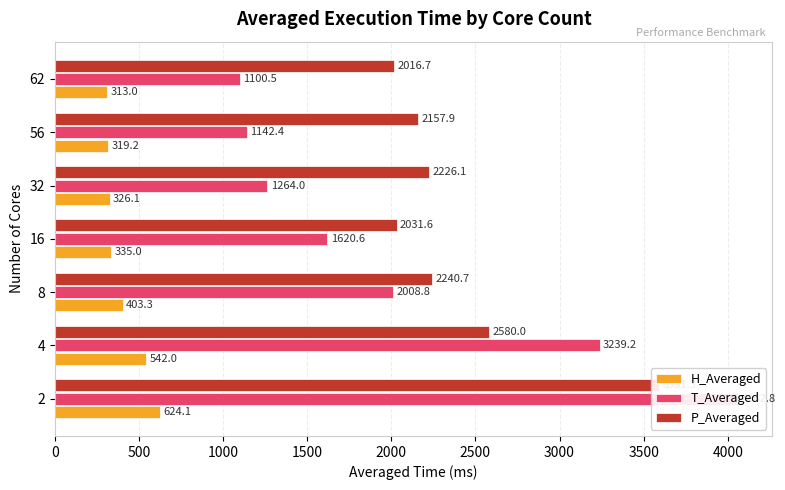

The value of H_Averaged at 16 is 335.0. True or false?

True